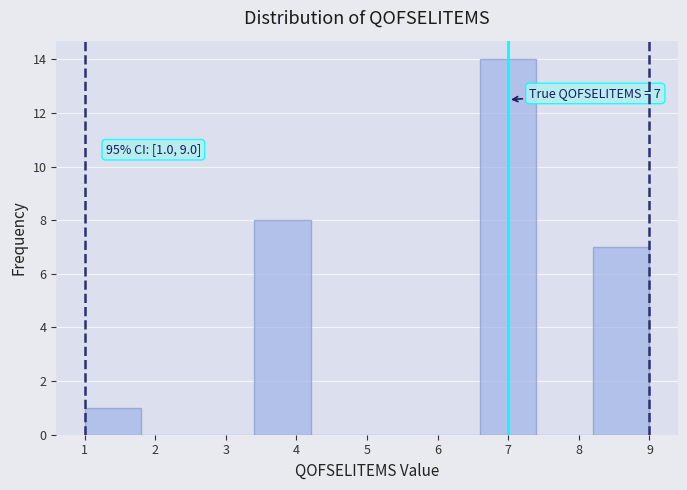

Which range on the x-axis has the tallest bar?

6.6 to 7.4